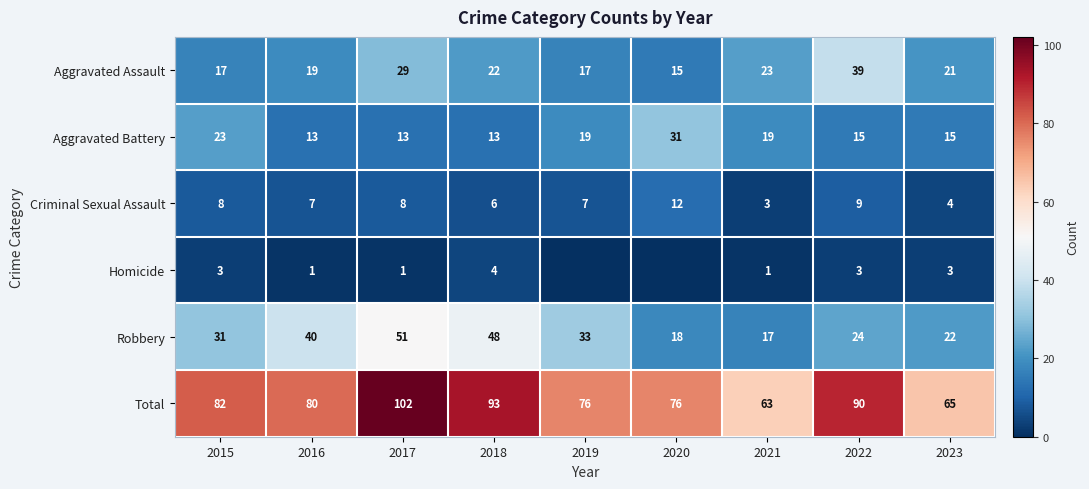

The Aggravated Battery series shows 38 at 2015. True or false?

False